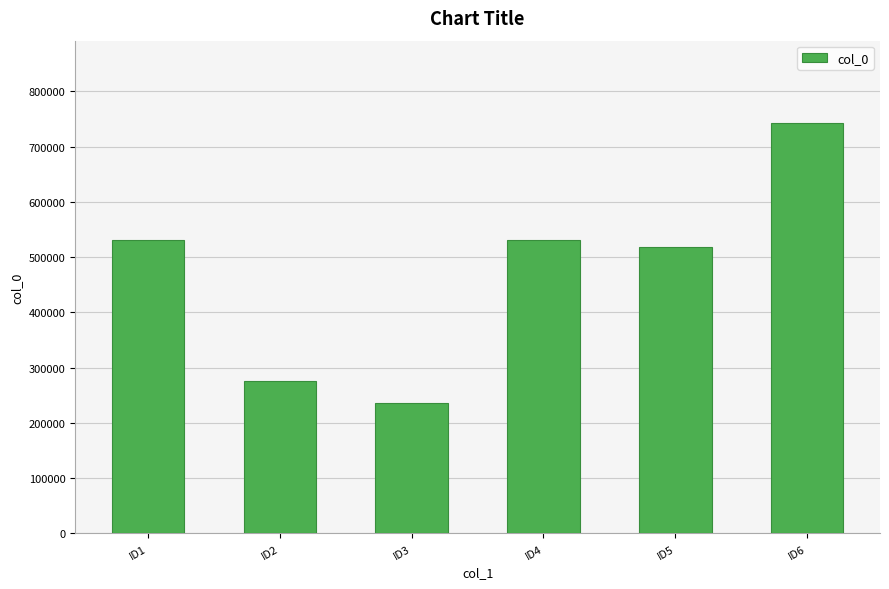

Is it true that the value at ID1 is 106423?

False